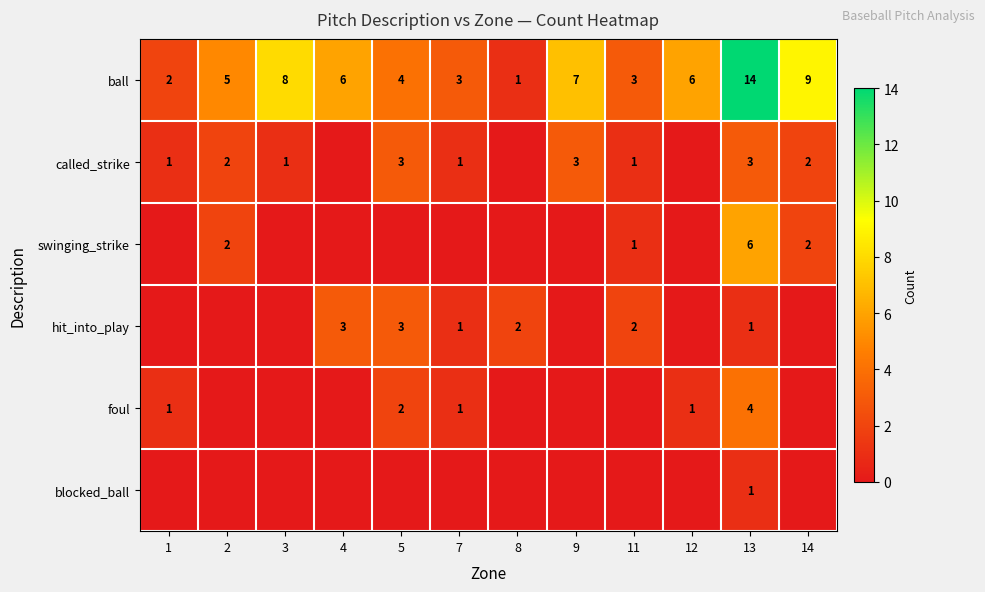

Is it true that hit_into_play equals 3 at 4?

True